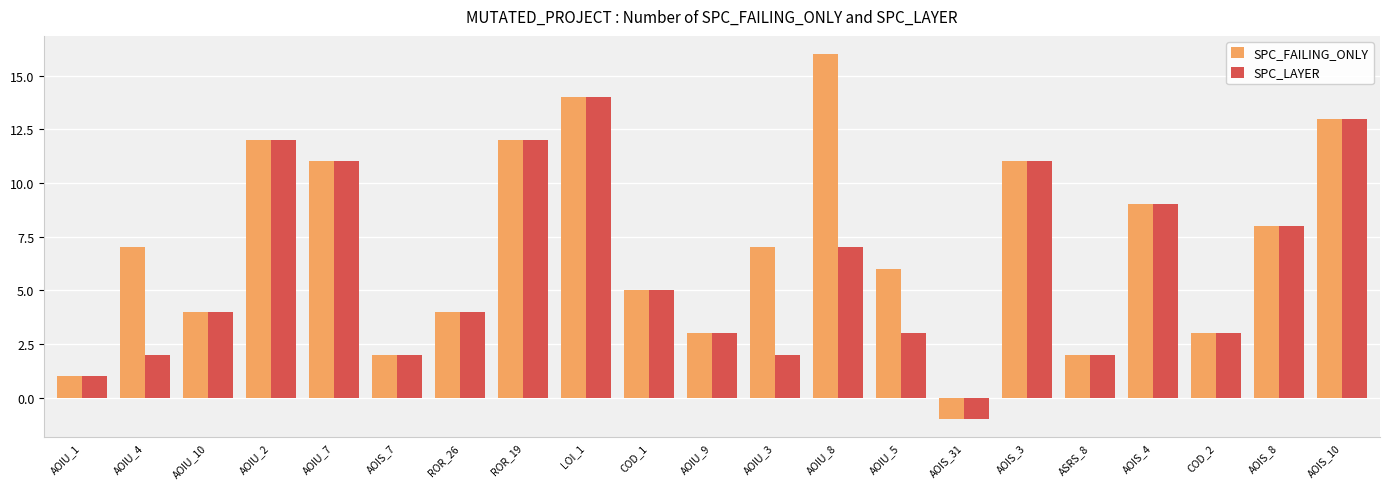

What is the value of the SPC_LAYER bar at the 3rd from the left?

4